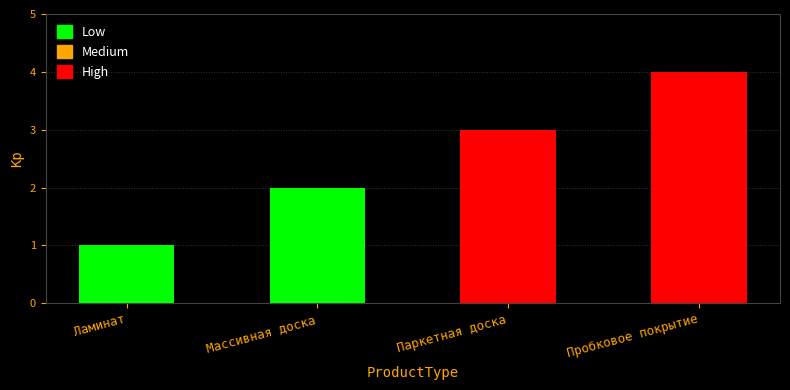

What is the change in value from Массивная доска to Пробковое покрытие?

+2